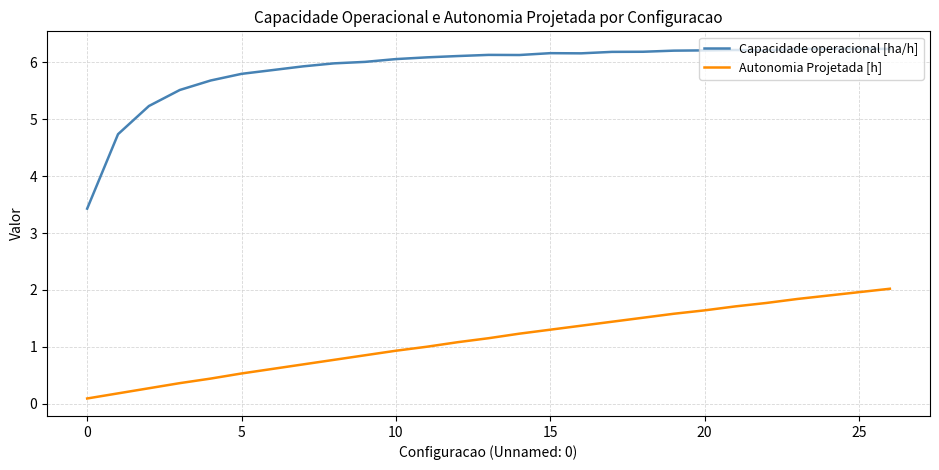

What is the difference between the maximum and minimum values in the Capacidade operacional [ha/h] series?

2.8